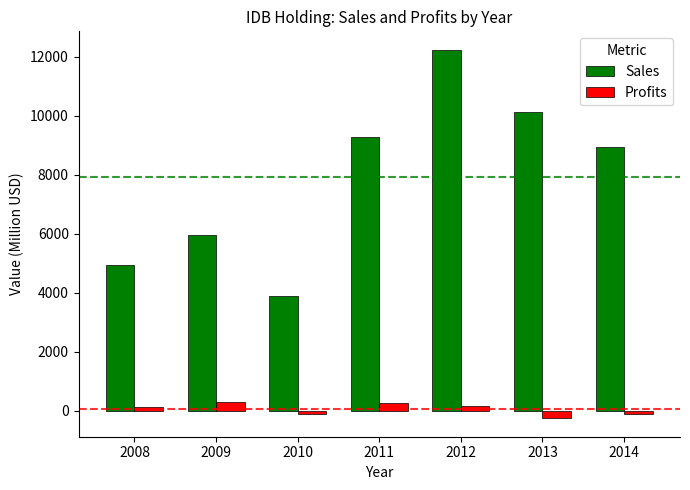

What is the lowest value of the Sales series?

3900.0